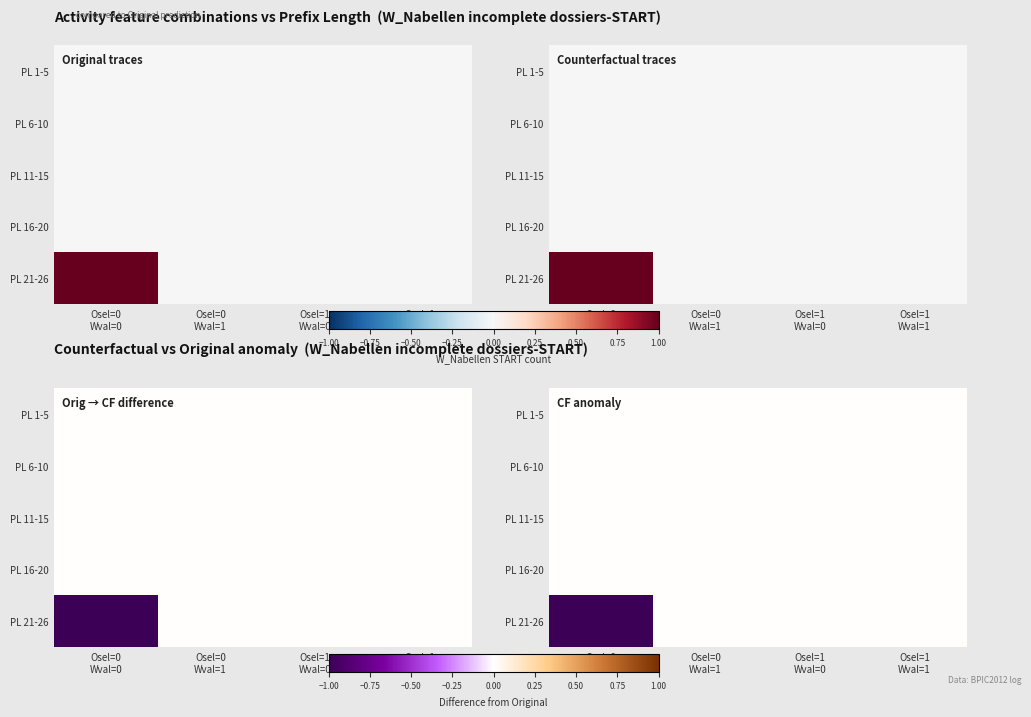

What is the minimum value shown in the chart?

-1